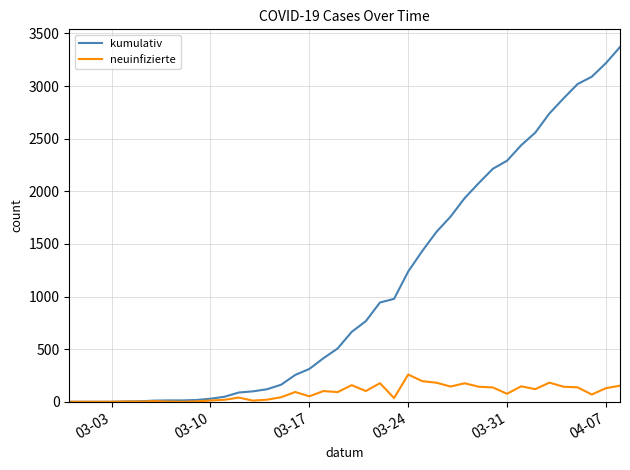

Is this an area chart (filled region under the line)?

No